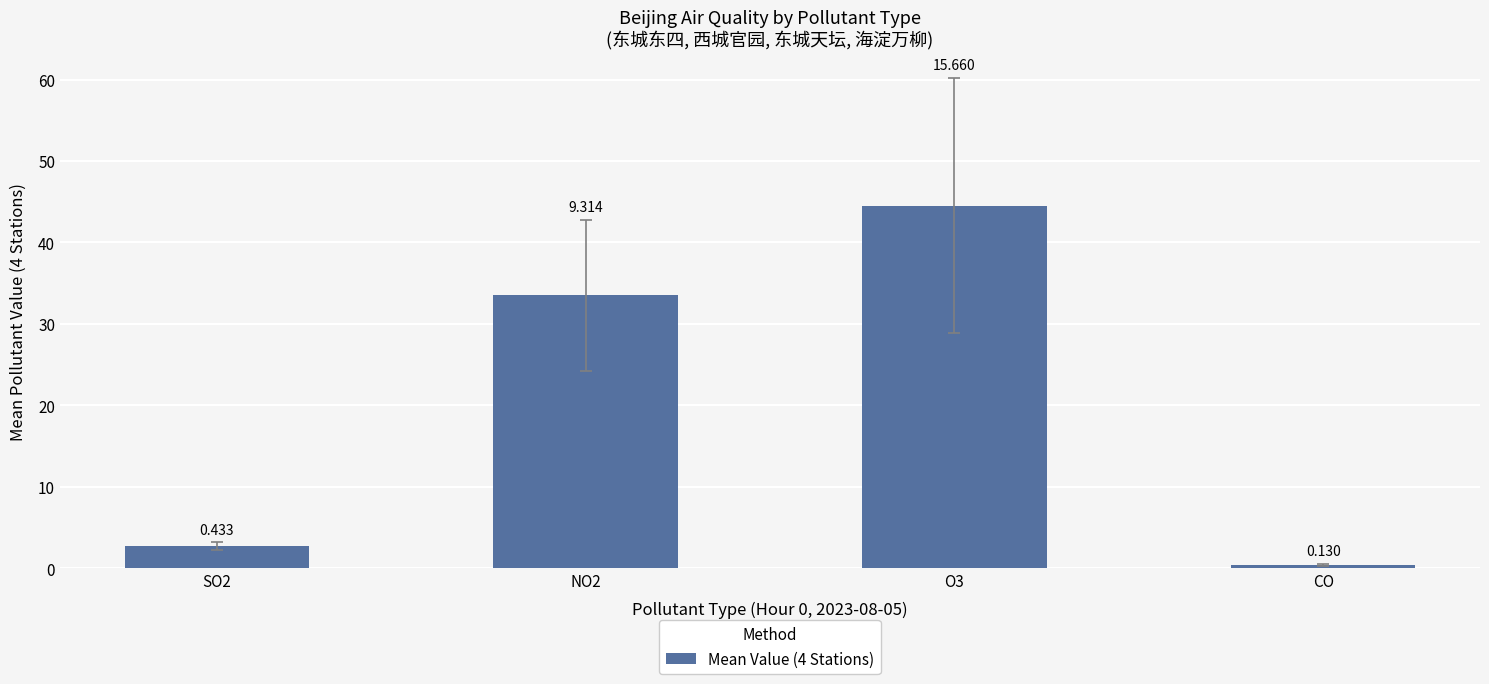

How many bars are there in total?

4